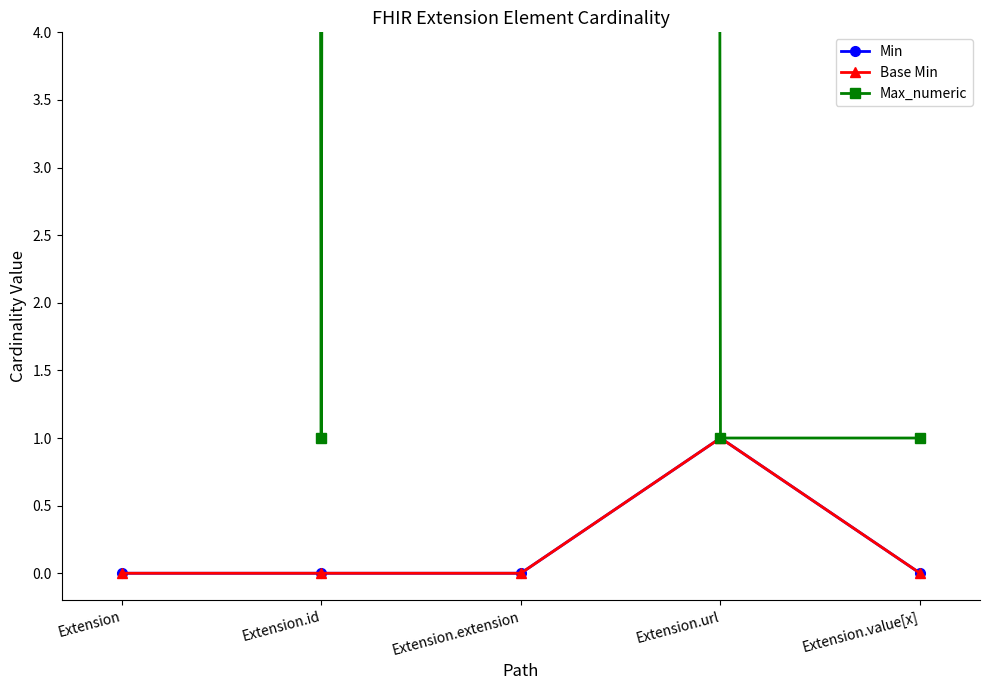

Is it true that Max_numeric equals 1 at Extension.url?

True